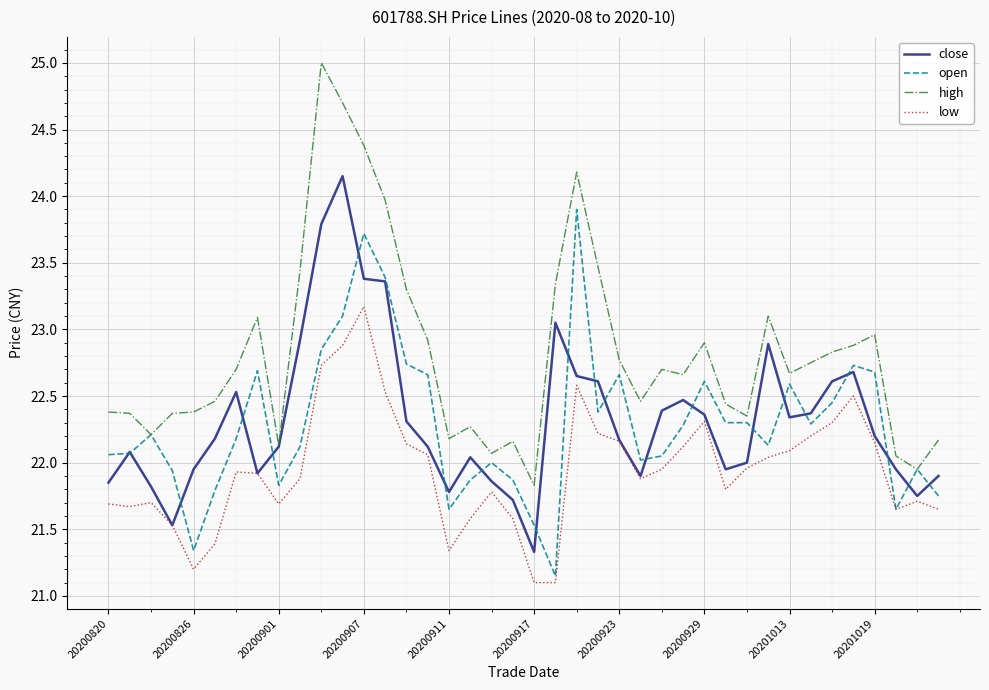

What is the difference between the second highest and second lowest values in the low series?

1.8